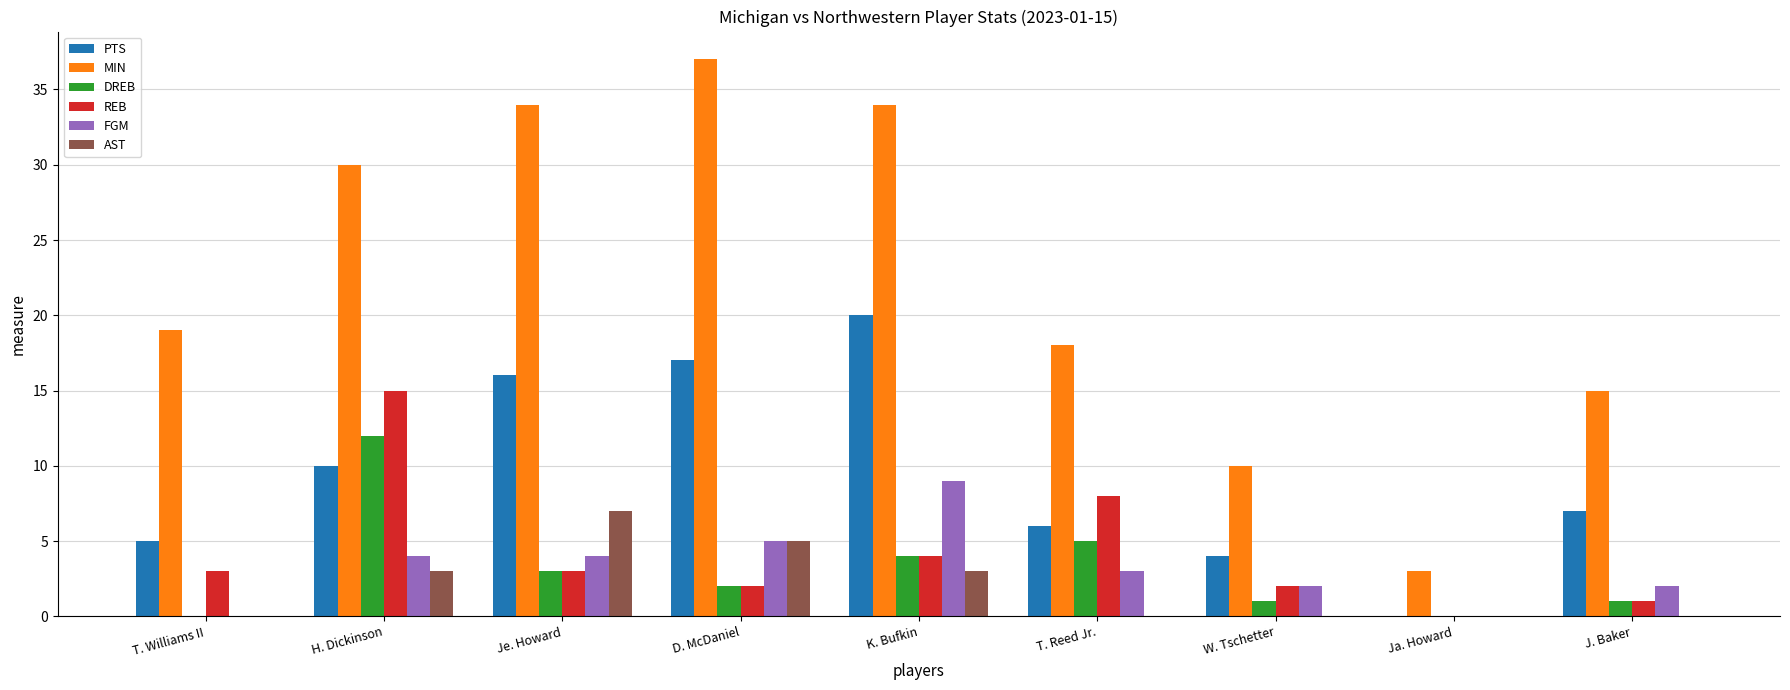

What is the sum of all PTS values?

85